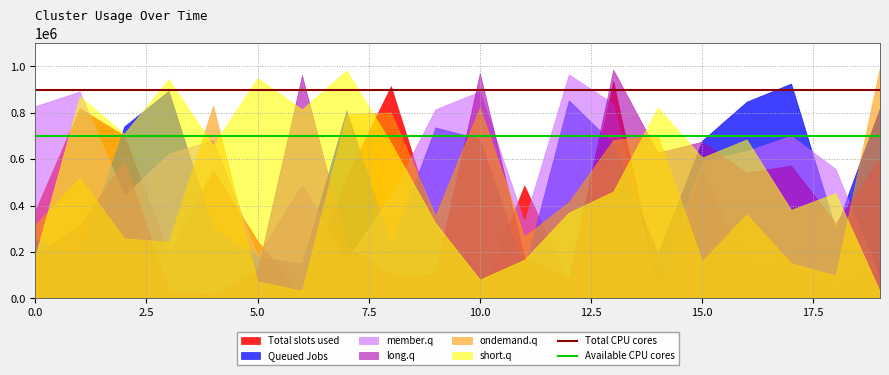

What is the value of the Total CPU cores point at the 2nd from the left?

900000